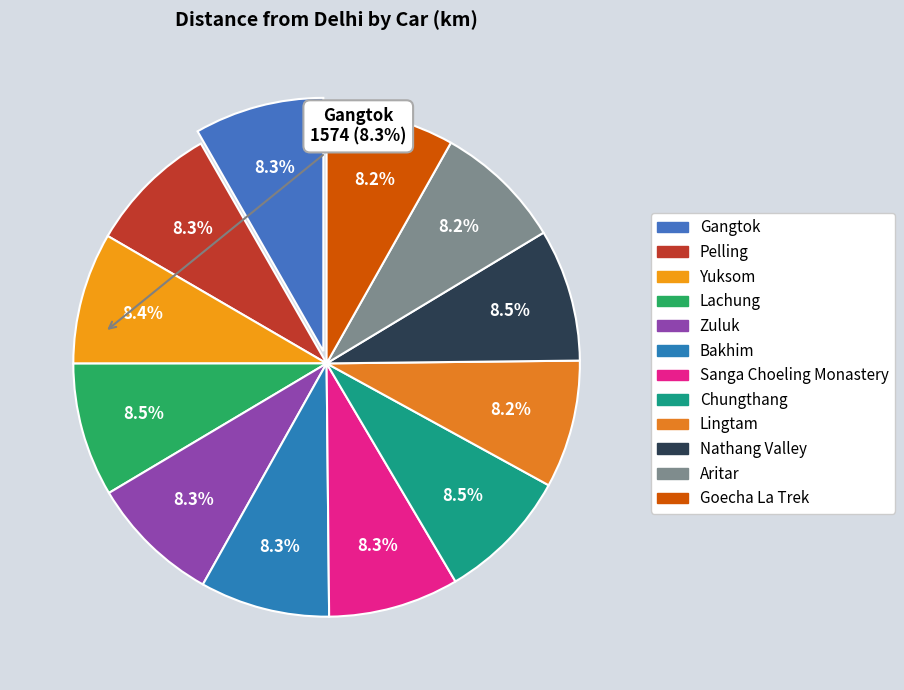

True or false: Nathang Valley accounts for 20% of the total.

False